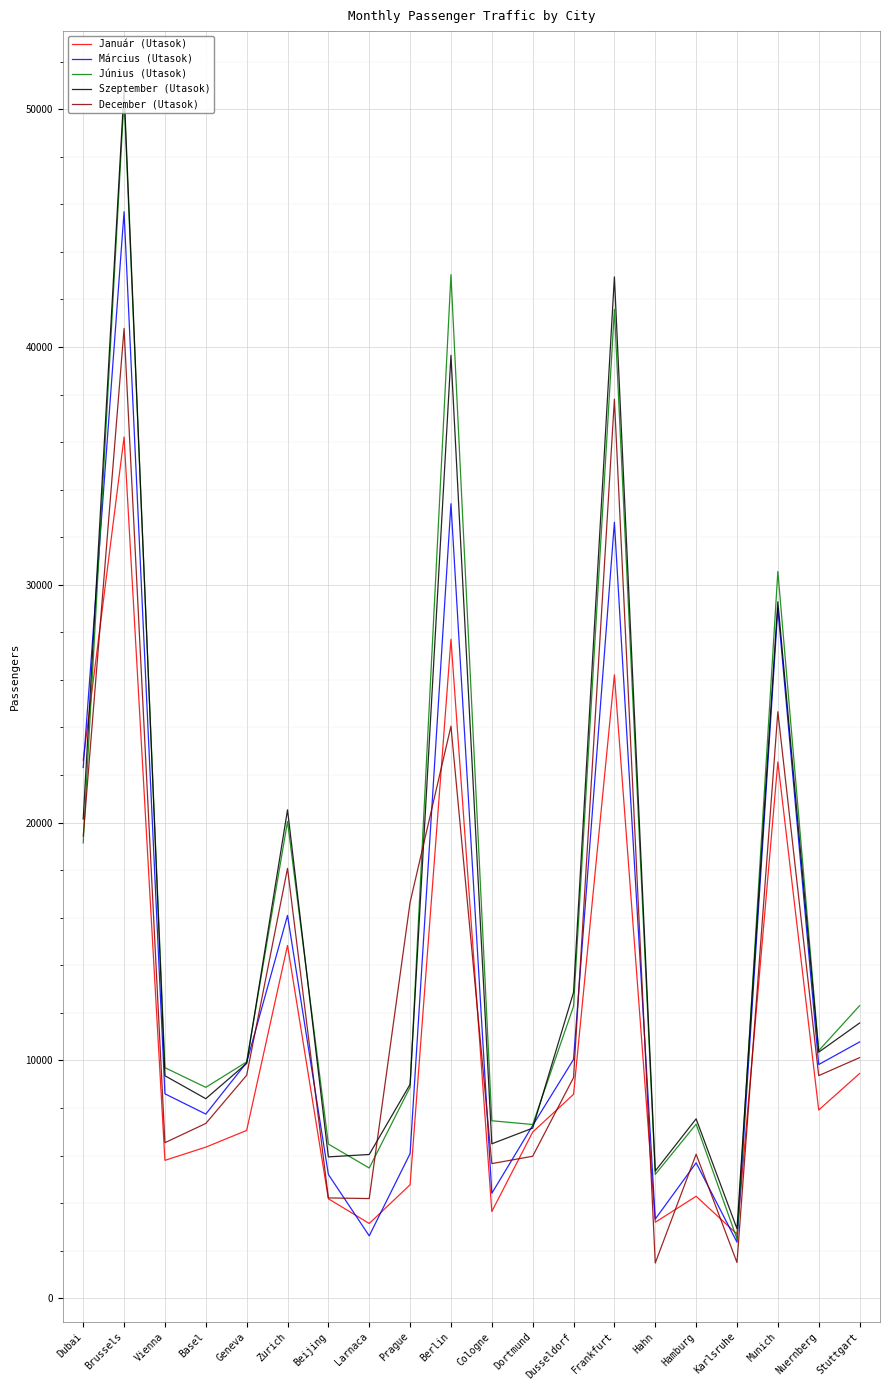

What is the smallest value displayed?

1482